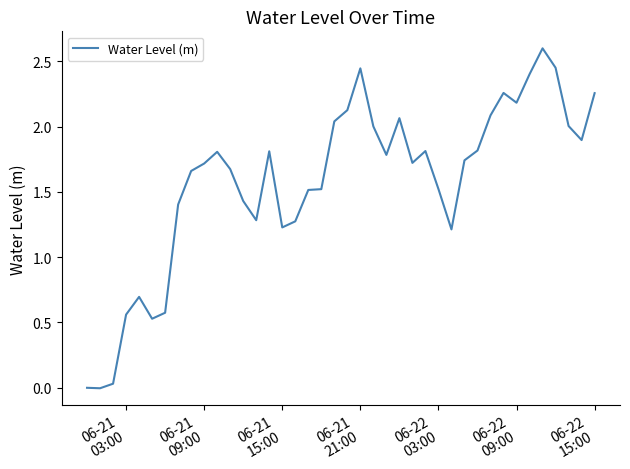

What is the greatest value displayed?

2.6